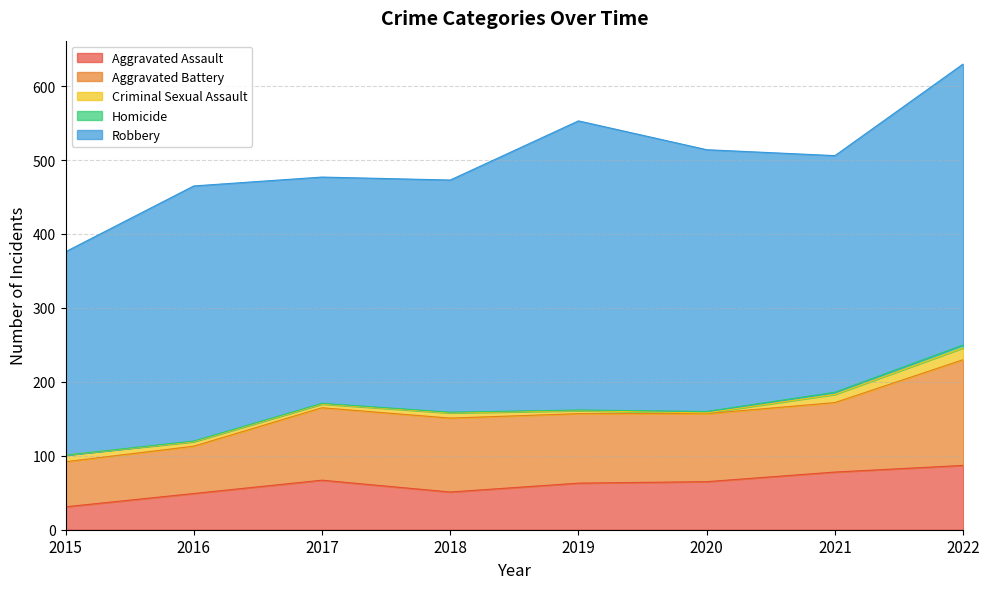

What is the difference between the second highest and minimum values in the Robbery series?

105